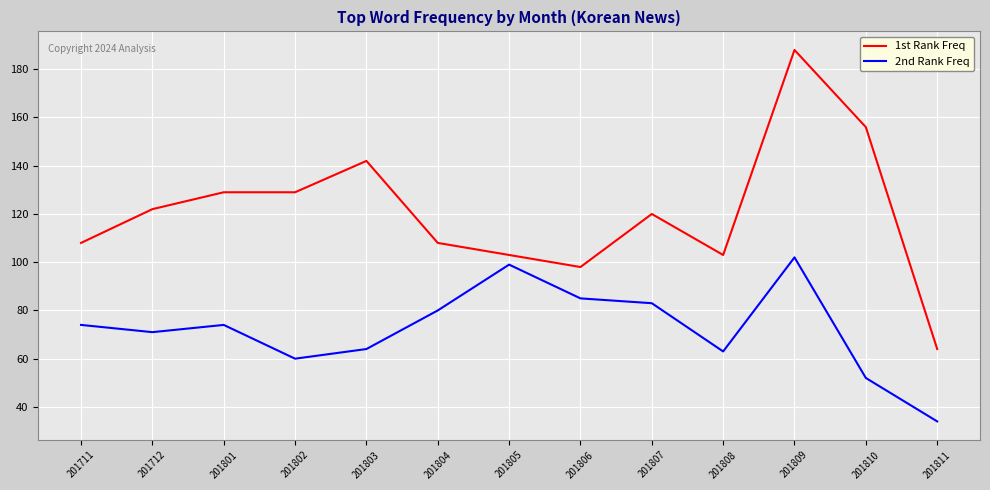

The 2nd Rank Freq series shows 174 at 201809. True or false?

False